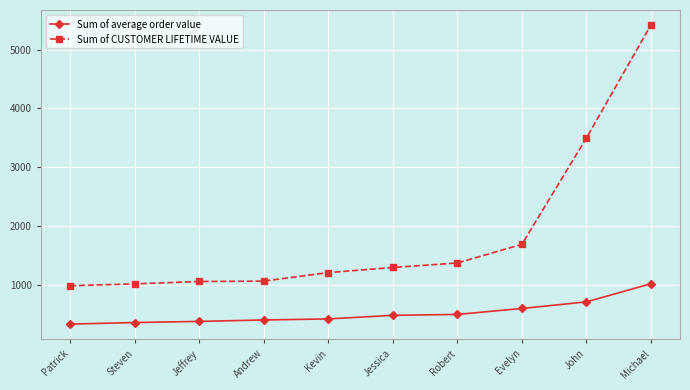

At how many categories does at least one series exceed 2531?

2